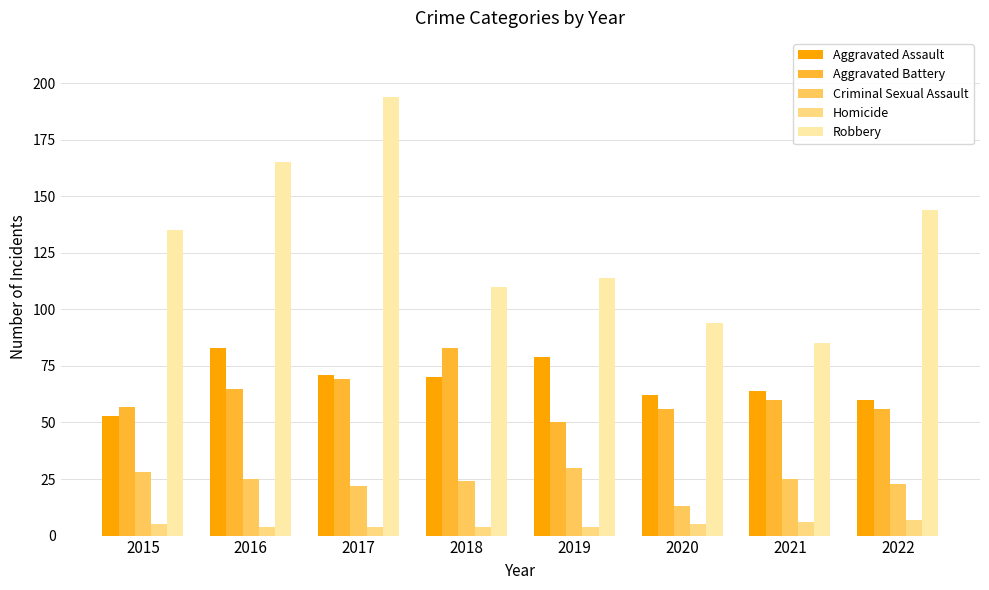

At 2022, list the series in order from largest to smallest.

Robbery, Aggravated Assault, Aggravated Battery, Criminal Sexual Assault, Homicide